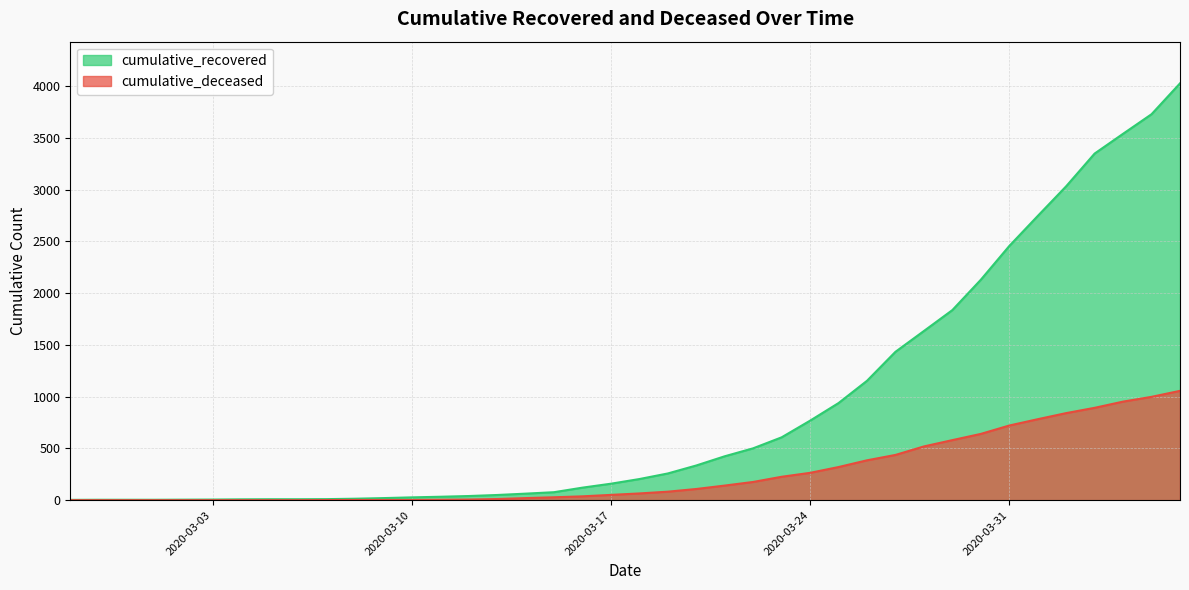

What is the label of the 8th point from the right?

2020-03-30